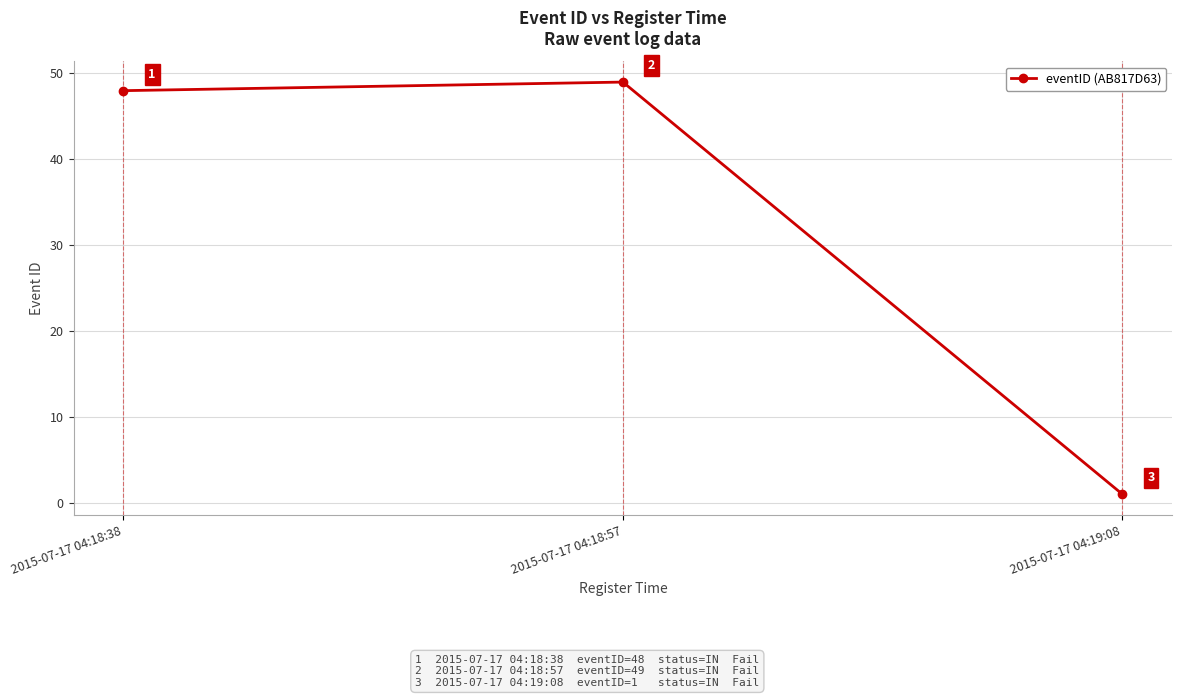

At which label is the value closest to 25?

2015-07-17 04:18:38